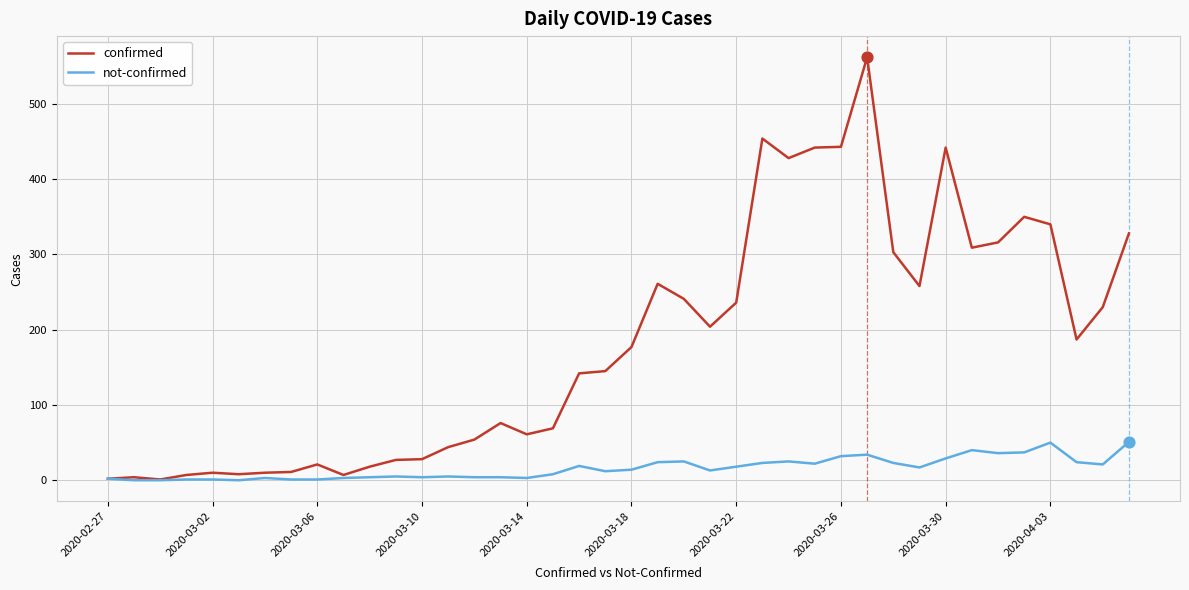

Which series has the largest total across all categories?

confirmed